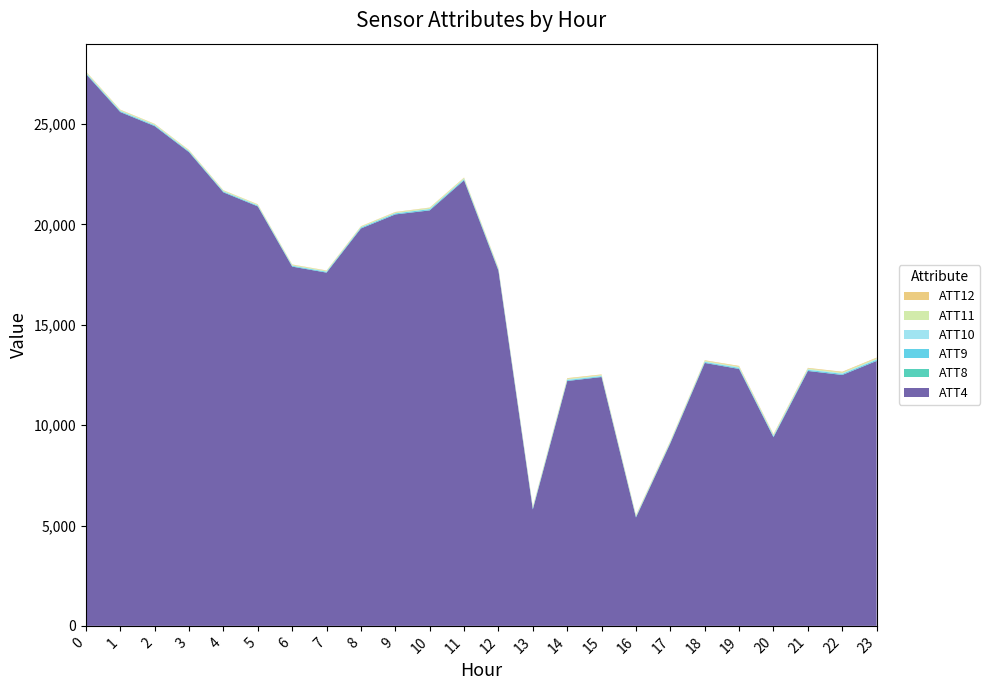

Reading left to right, list all the values displayed in this chart.

ATT4: 0=27500.0	1=25600.0	2=24900.0	3=23600.0	4=21600.0	5=20900.0	6=17900.0	7=17600.0	8=19800.0	9=20500.0	10=20700.0	11=22200.0	12=17700.0	13=5800.0	14=12200.0	15=12400.0	16=5400.0	17=9100.0	18=13100.0	19=12800.0	20=9400.0	21=12700.0	22=12500.0	23=13200.0
ATT8: 0=8.1	1=7.8	2=6.1	3=4.1	4=3.6	5=2.7	6=2.7	7=3.0	8=2.7	9=2.2	10=10.5	11=5.9	12=3.8	13=5.5	14=1.6	15=4.6	16=5.2	17=5.1	18=5.9	19=6.0	20=7.2	21=6.7	22=6.4	23=5.5
ATT9: 0=38.7	1=39.0	2=39.1	3=39.6	4=38.1	5=38.0	6=38.2	7=40.9	8=47.1	9=48.8	10=50.6	11=49.4	12=49.4	13=46.6	14=46.2	15=37.0	16=33.3	17=37.6	18=42.6	19=45.9	20=45.9	21=47.4	22=50.5	23=53.2
ATT10: 0=22.1	1=20.1	2=17.1	3=15.0	4=14.9	5=16.6	6=15.9	7=14.2	8=12.8	9=14.0	10=16.8	11=18.0	12=21.5	13=21.8	14=26.9	15=28.6	16=26.0	17=22.4	18=24.2	19=29.9	20=29.2	21=29.8	22=29.9	23=30.7
ATT11: 0=37.5	1=36.3	2=37.8	3=39.1	4=37.5	5=35.4	6=33.7	7=33.8	8=36.8	9=40.8	10=46.5	11=44.5	12=41.2	13=39.8	14=39.6	15=32.0	16=31.0	17=33.7	18=38.0	19=40.6	20=39.0	21=41.7	22=45.2	23=46.5
ATT12: 0=20.7	1=18.6	2=16.8	3=14.2	4=13.8	5=16.1	6=17.0	7=16.7	8=16.1	9=17.3	10=18.1	11=21.1	12=24.5	13=23.5	14=28.8	15=26.9	16=26.1	17=23.7	18=24.5	19=30.6	20=30.8	21=30.3	22=31.1	23=31.0